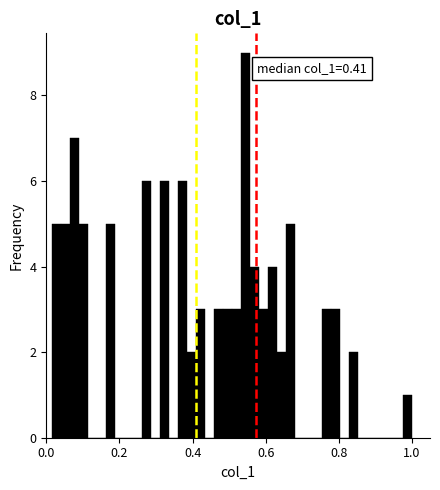

Around what value on the x-axis is the tallest bar? Give the approximate position of its centre, as read against the axis.

0.54